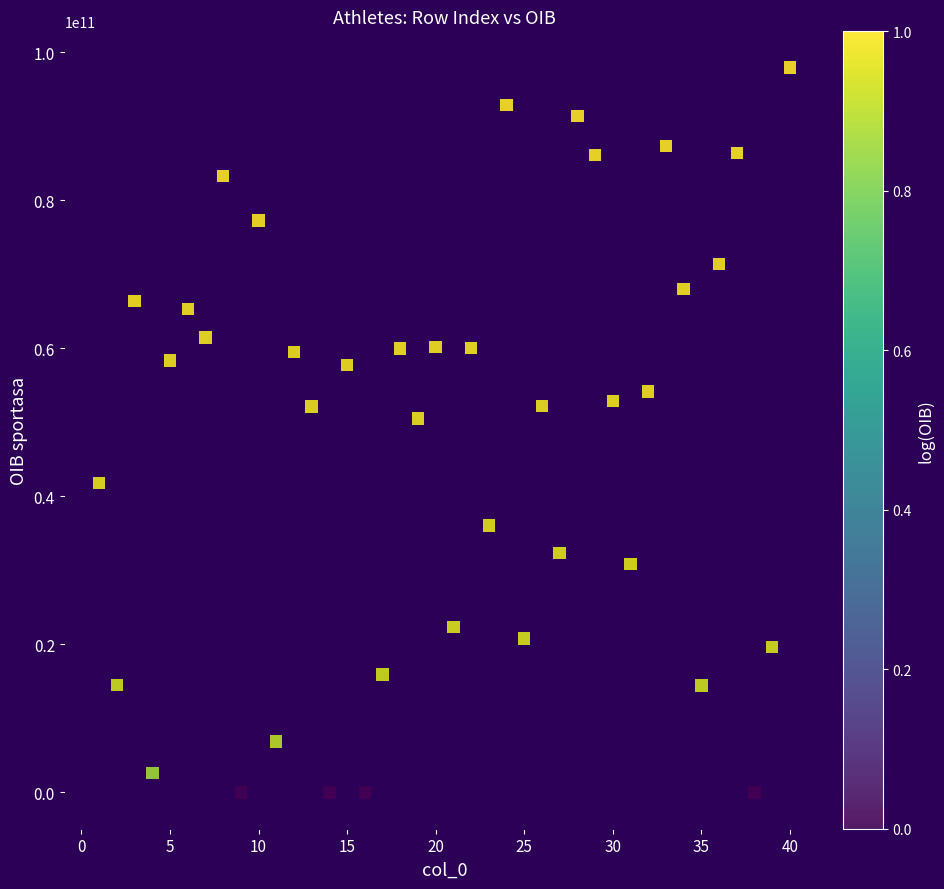

What is the range of Y values (max minus min)?

97958505968